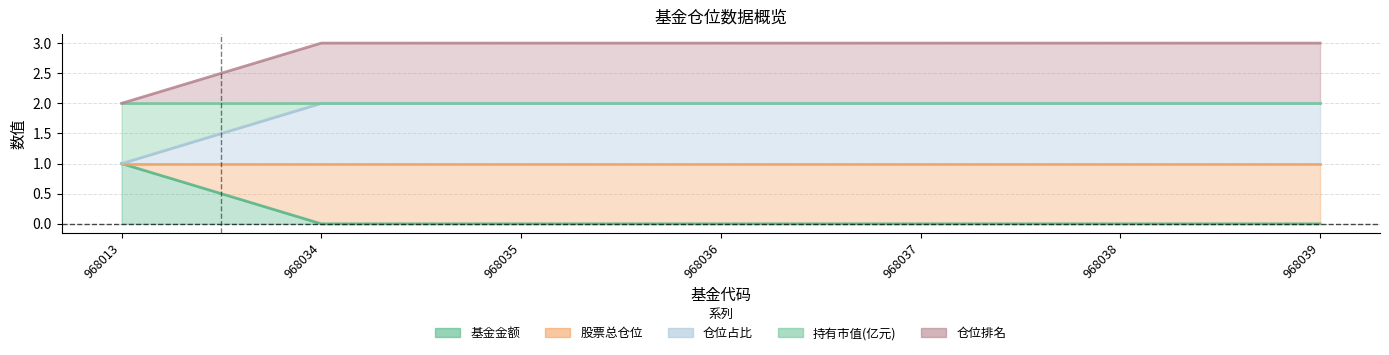

Which series has the largest range (max minus min)?

基金金额